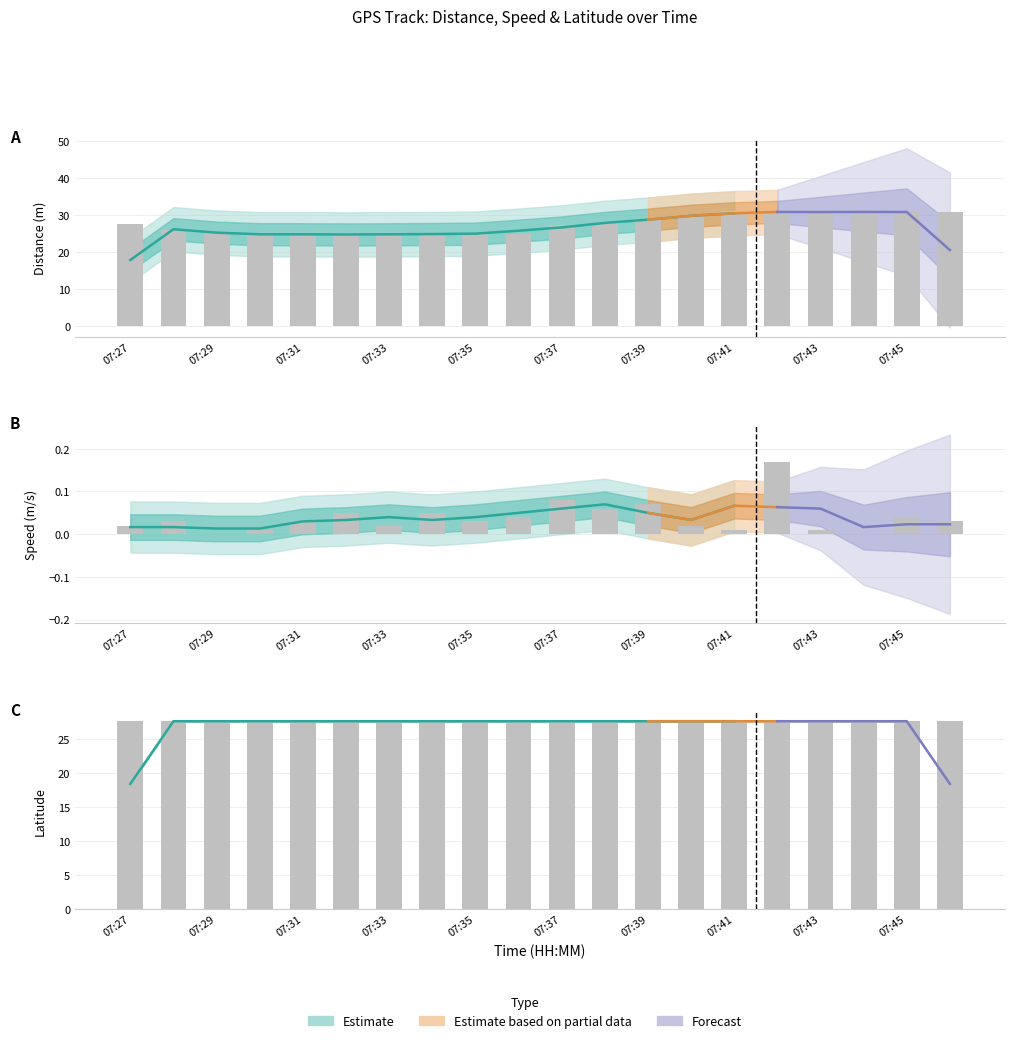

Reading left to right, transcribe all the data shown in this chart.

distance: 27.4	26.0	25.0	24.7	24.6	25.0	24.5	24.8	25.1	24.9	27.2	27.8	28.5	29.8	30.9	30.6	30.9	30.9	30.6	30.8
original_speed: 0.0	0.0	0.0	0.0	0.0	0.1	0.0	0.1	0.0	0.0	0.1	0.1	0.1	0.0	0.0	0.2	0.0	0.0	0.0	0.0
original_latitude: 27.7	27.7	27.7	27.7	27.7	27.7	27.7	27.7	27.7	27.7	27.7	27.7	27.7	27.7	27.7	27.7	27.7	27.7	27.7	27.7